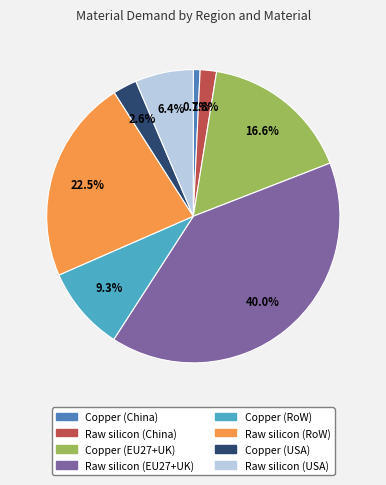

What portion of the pie excludes Raw silicon (USA)?

93.6%